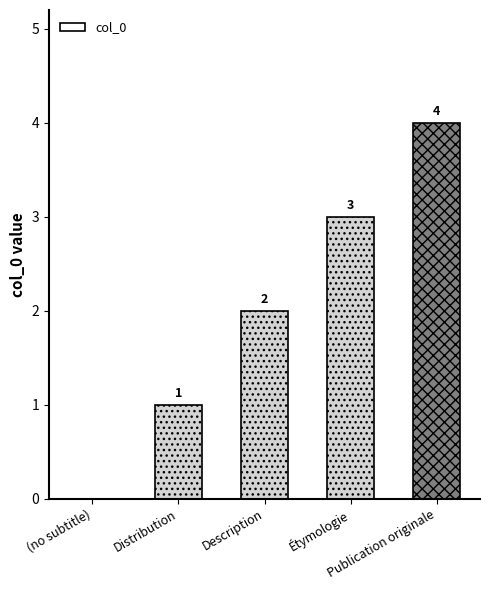

Is it true that the value at Description is 1?

False